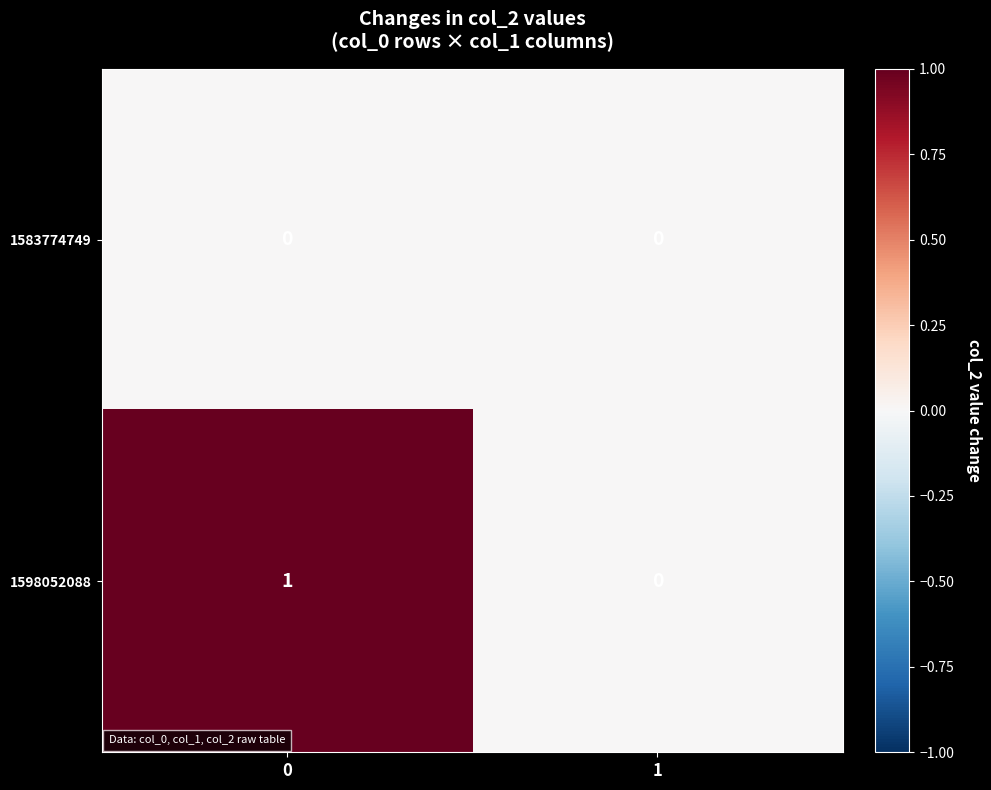

List the series in order of their peak value, highest first.

1598052088, 1583774749